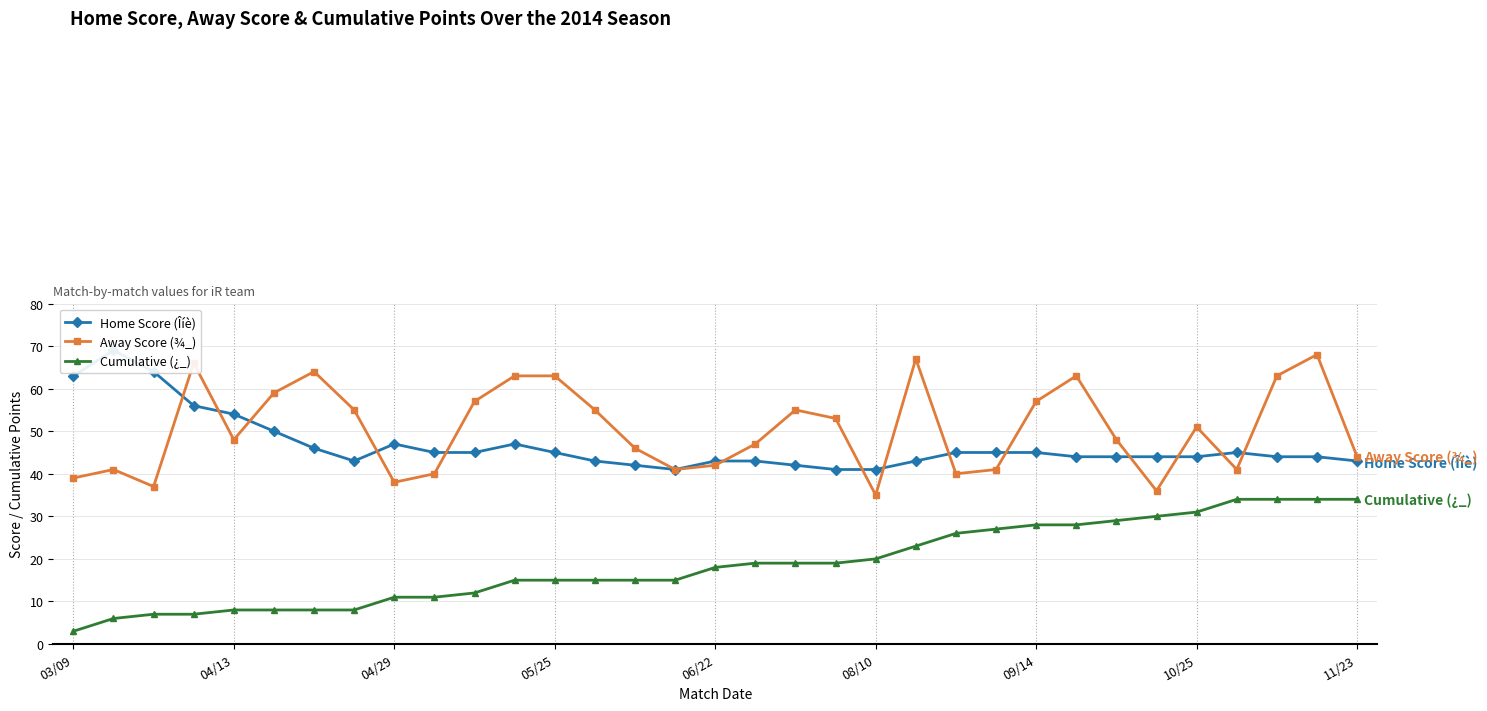

True or false: Away Score (¾_) and Home Score (Îíè) cross at least once.

True